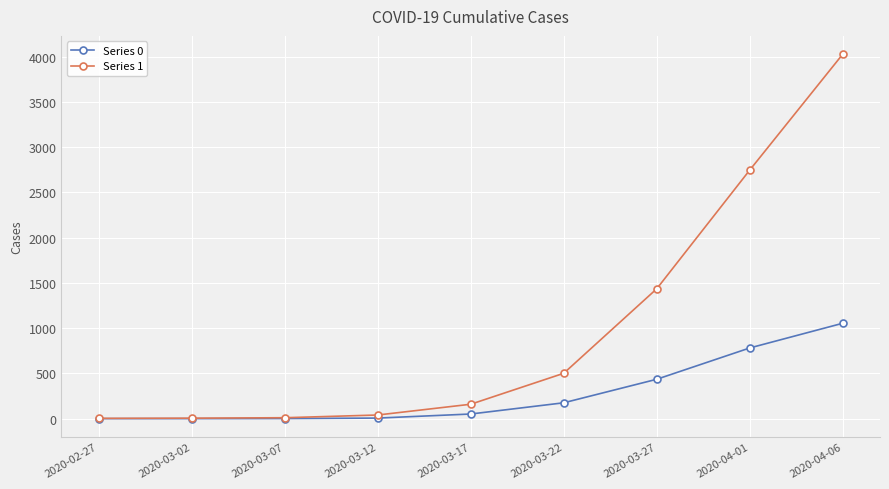

What is the difference between the Series 1 values at 2020-03-27 and 2020-03-02?

1430